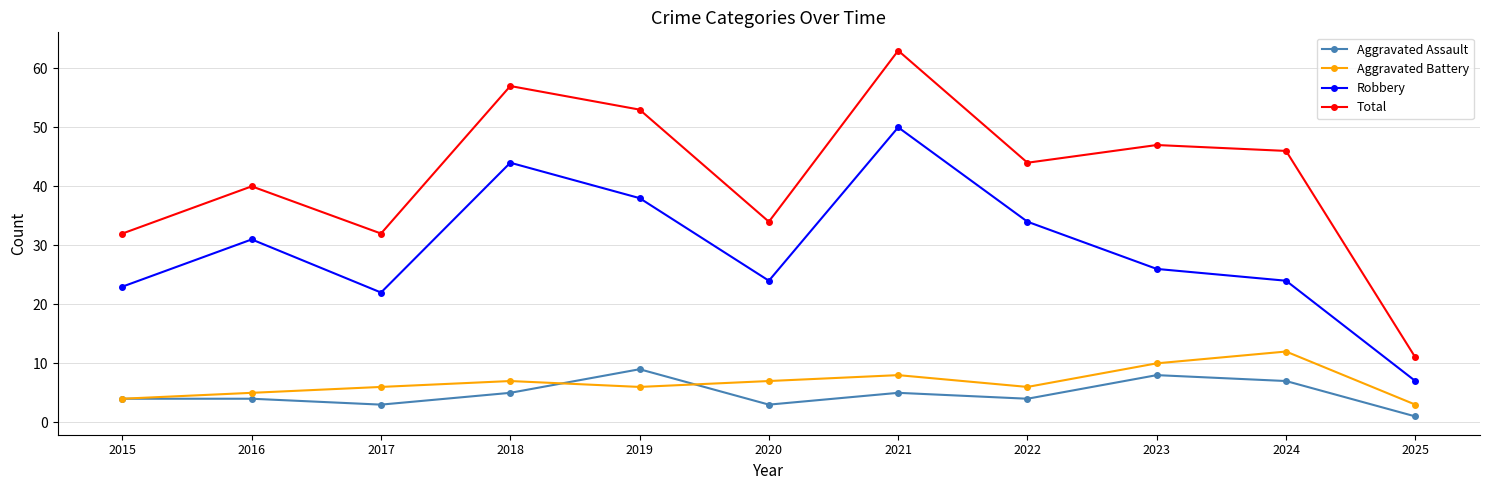

In Aggravated Battery, how many points are higher than both neighbors (excluding endpoints)?

3